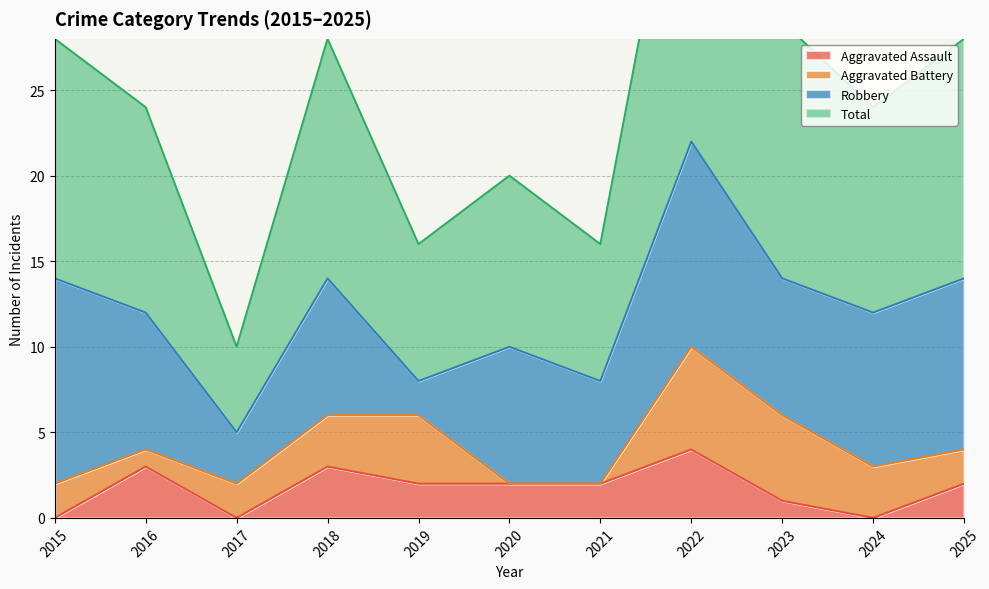

The Aggravated Assault series shows 0 at 2015. True or false?

True